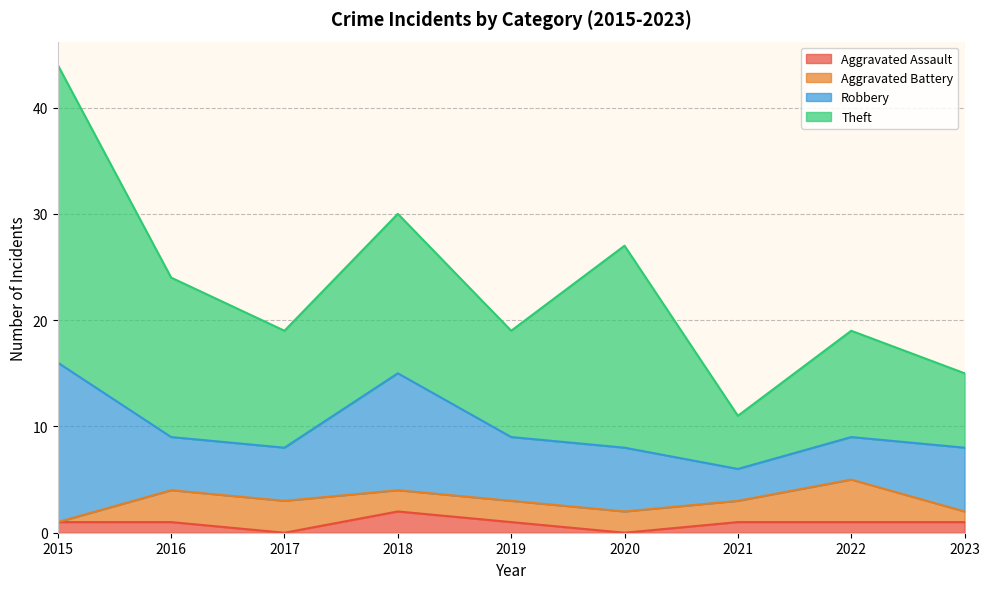

Reading right to left, extract all data points from this chart.

Aggravated Assault: 2023=1	2022=1	2021=1	2020=0	2019=1	2018=2	2017=0	2016=1	2015=1
Aggravated Battery: 2023=1	2022=4	2021=2	2020=2	2019=2	2018=2	2017=3	2016=3	2015=0
Robbery: 2023=6	2022=4	2021=3	2020=6	2019=6	2018=11	2017=5	2016=5	2015=15
Theft: 2023=7	2022=10	2021=5	2020=19	2019=10	2018=15	2017=11	2016=15	2015=28